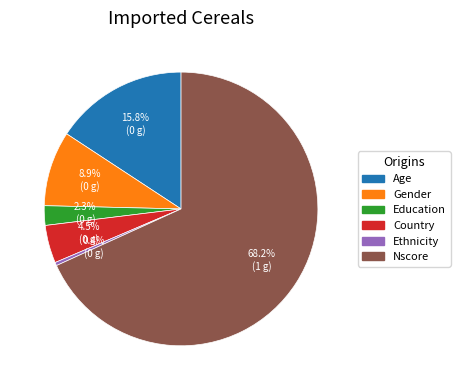

Which slice represents more than half of the pie?

Nscore